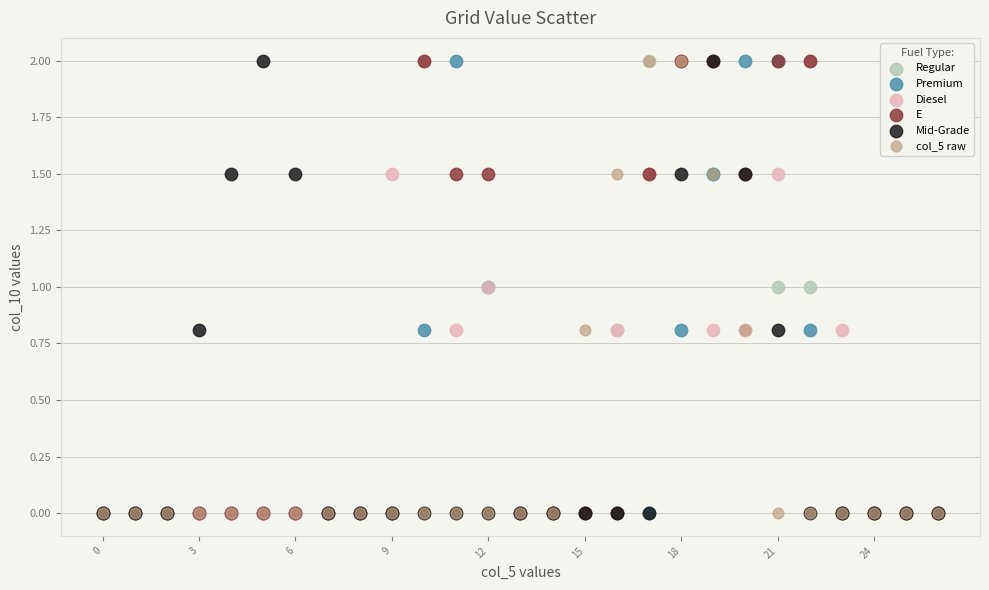

What are all the series names shown in the legend?

Regular, Premium, Diesel, E, Mid-Grade, col_5 raw